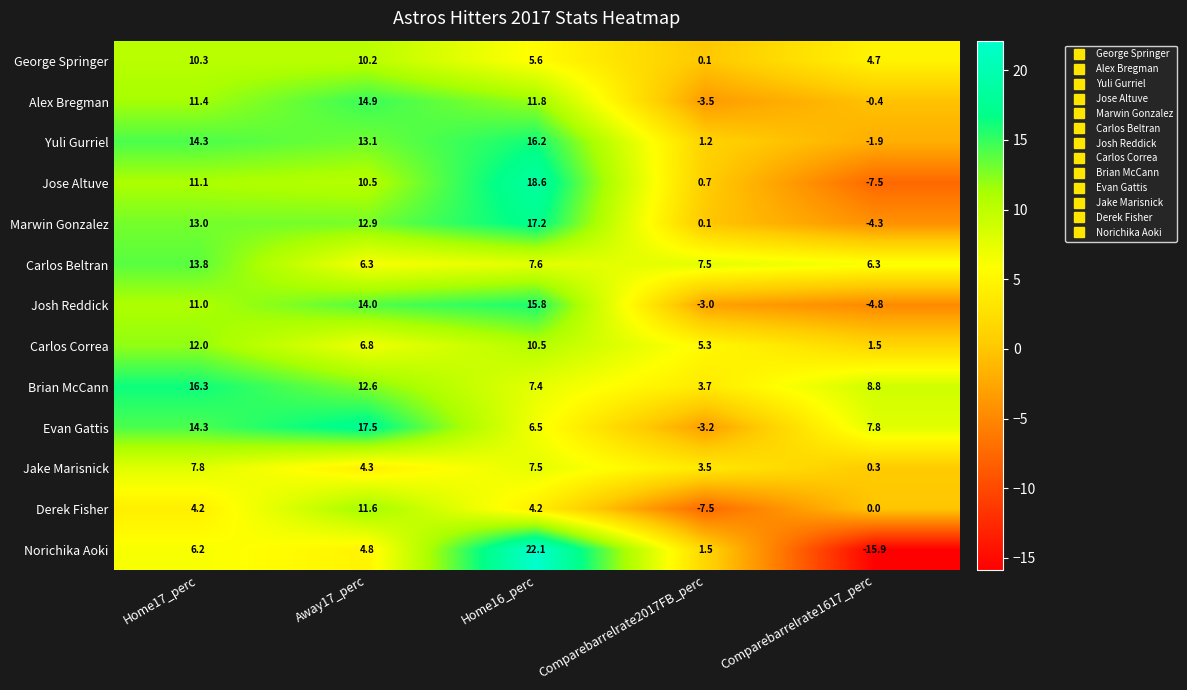

List the series in order of their peak value, highest first.

Norichika Aoki, Jose Altuve, Evan Gattis, Marwin Gonzalez, Brian McCann, Yuli Gurriel, Josh Reddick, Alex Bregman, Carlos Beltran, Carlos Correa, Derek Fisher, George Springer, Jake Marisnick